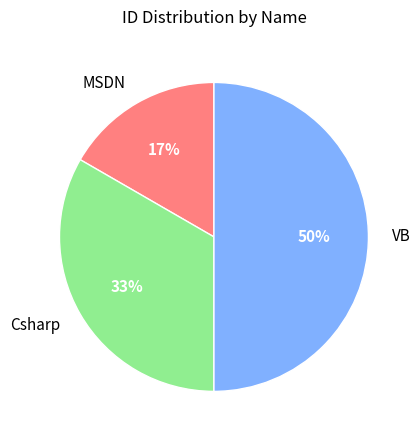

Count the number of slices in the pie.

3